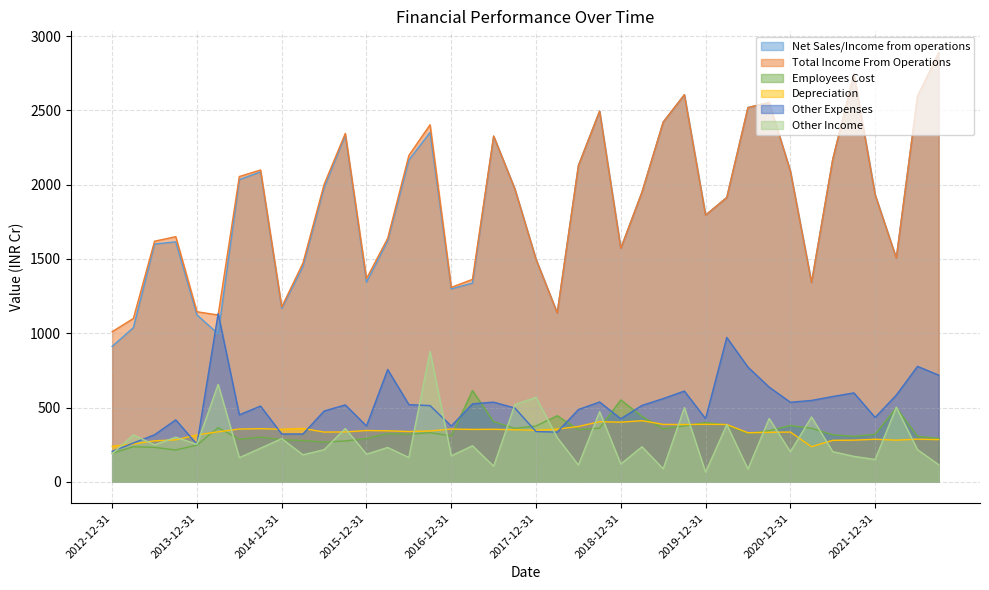

In Employees Cost, how many points are lower than both neighbors (excluding endpoints)?

10